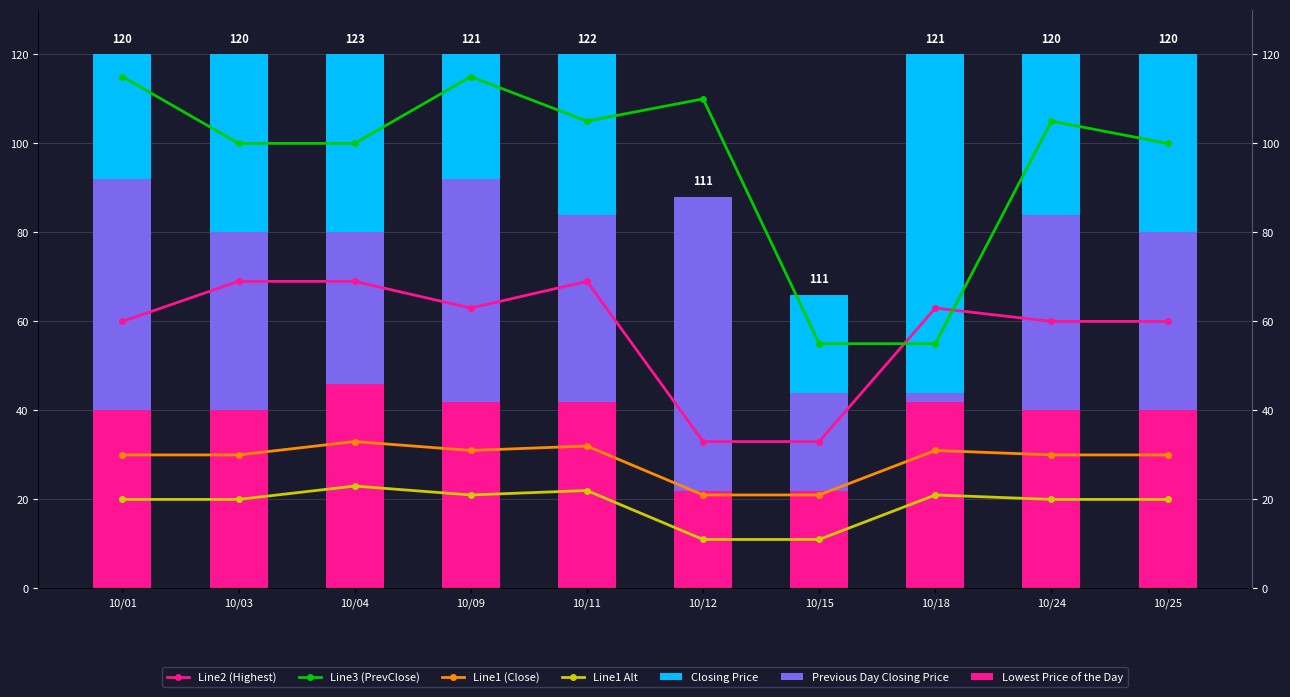

Are the bars horizontal?

No